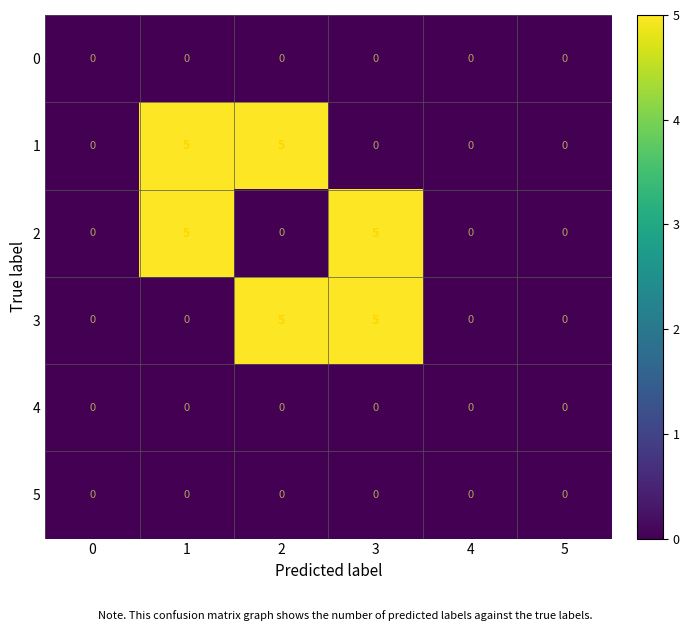

Count the number of data series in this chart.

6